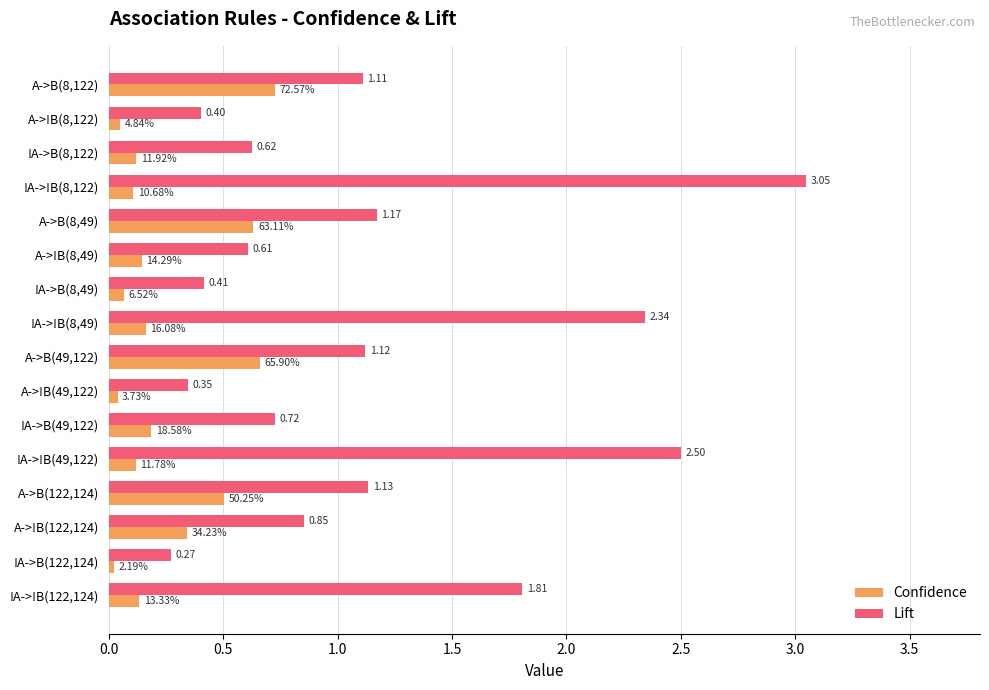

At which label does Confidence reach its minimum?

!A->B(122,124)